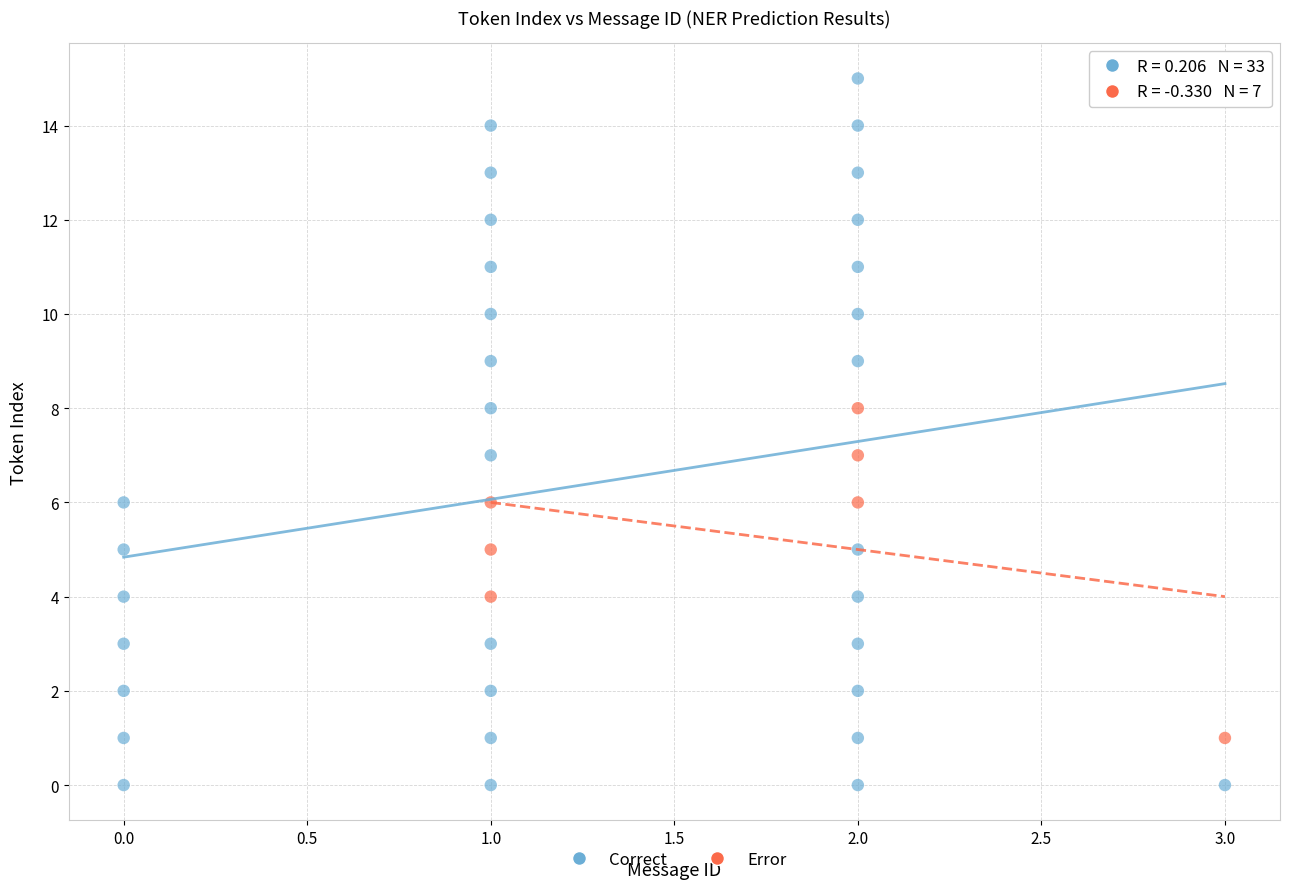

Which series has the largest Y range (max minus min)?

Correct